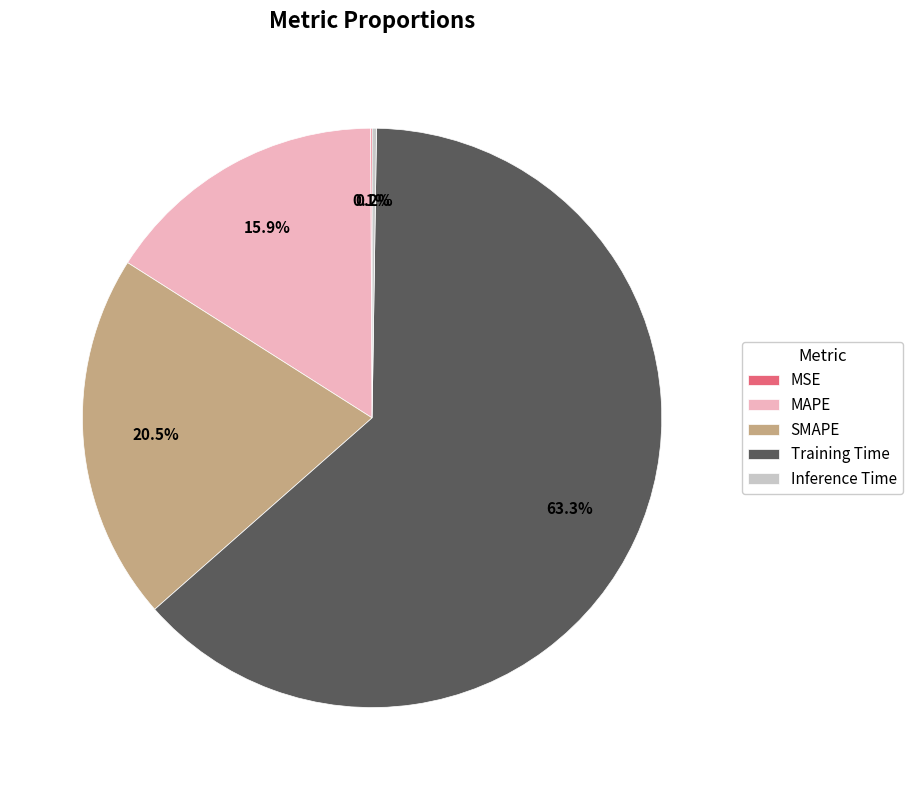

What is the majority slice?

Training Time